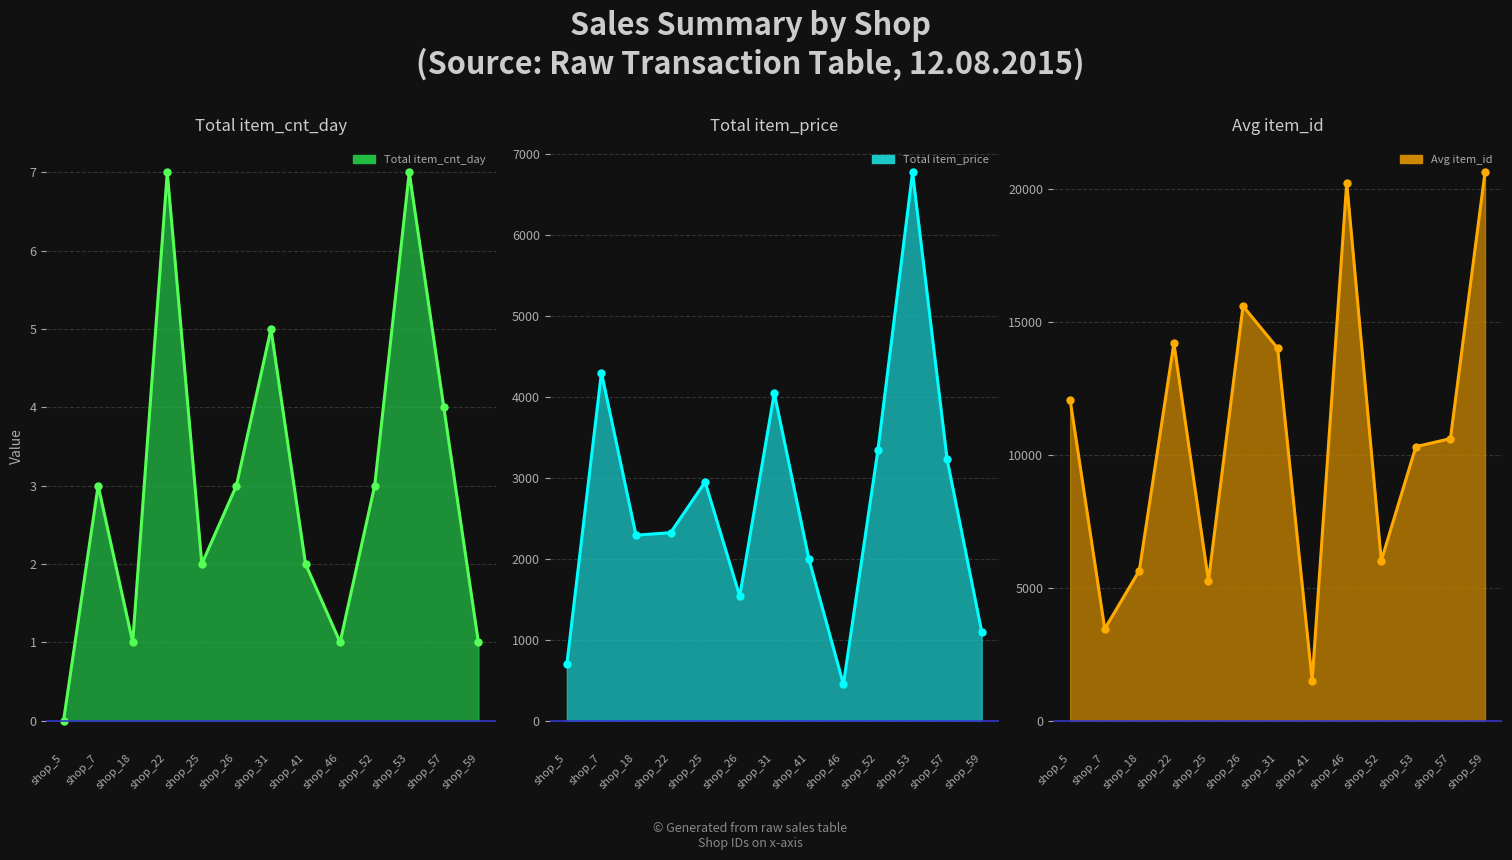

What are all the series names shown in the legend?

Total item_cnt_day line, Total item_price line, Avg item_id line